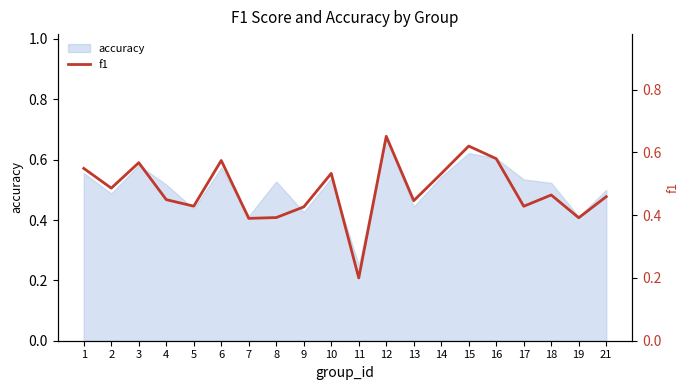

What is the value of the 7th point from the left?

0.4